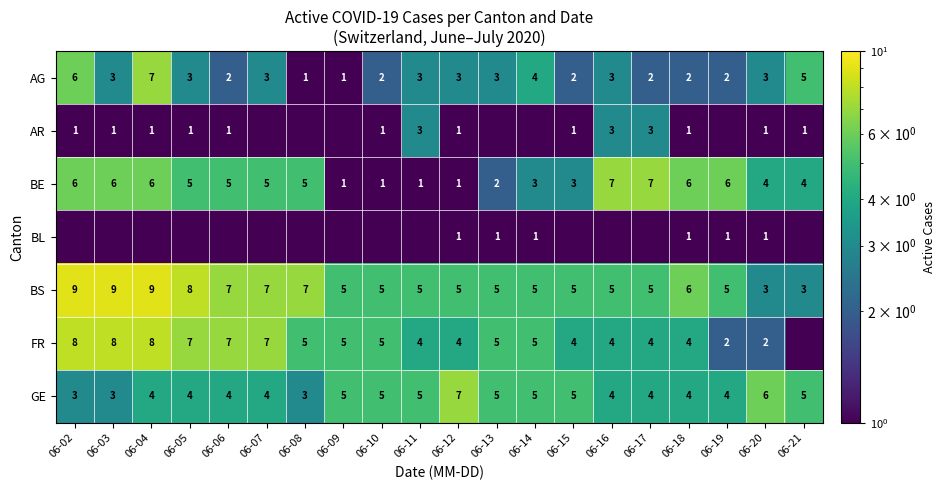

What is the sum of the FR values at 06-18 and 06-10?

9.0